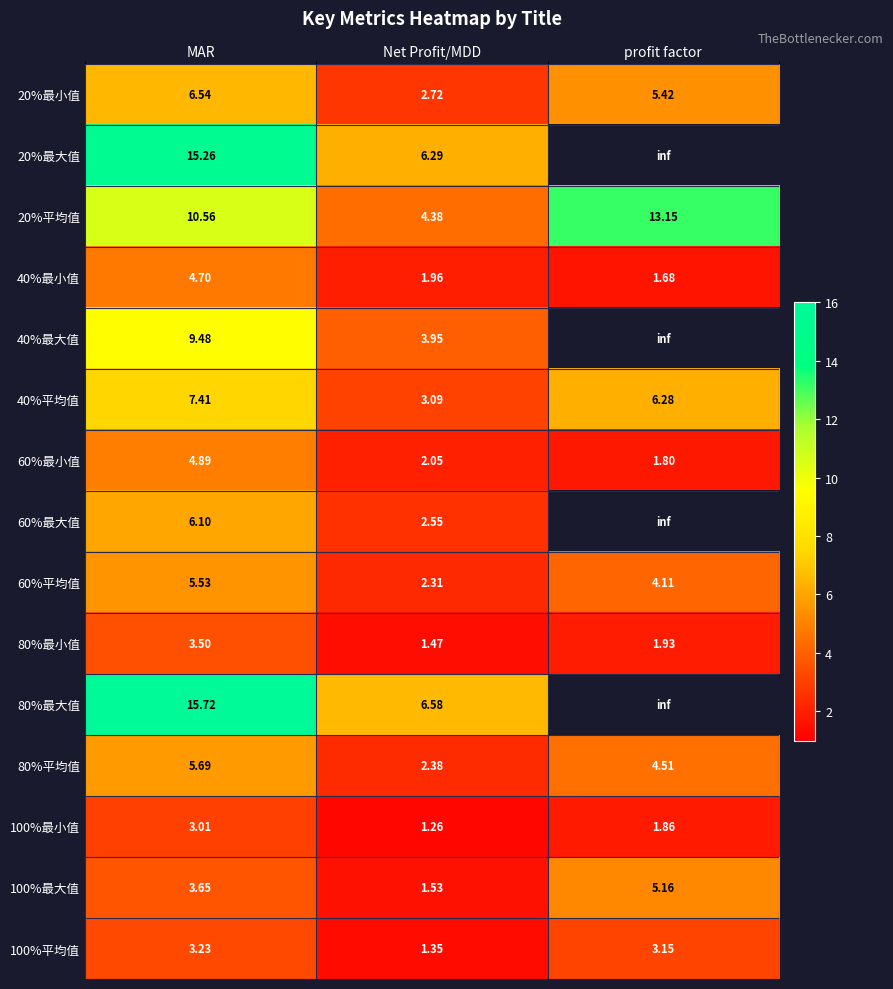

Count the number of categories in the chart.

3